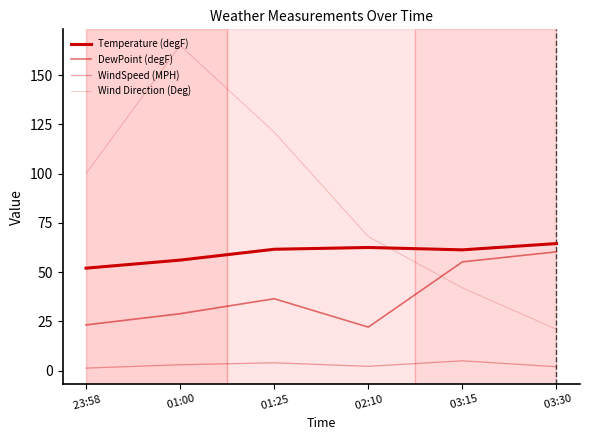

Reading left to right, what are all the values shown in this chart?

Temperature (degF):  23:58=52.0	 01:00=56.1	 01:25=61.6	 02:10=62.5	 03:15=61.3	 03:30=64.5
DewPoint (degF):  23:58=23.2	 01:00=28.9	 01:25=36.5	 02:10=22.1	 03:15=55.2	 03:30=60.3
WindSpeed (MPH):  23:58=1.3	 01:00=3.0	 01:25=4.0	 02:10=2.2	 03:15=5.0	 03:30=2.0
Wind Direction (Deg):  23:58=100.0	 01:00=165.0	 01:25=121.0	 02:10=68.0	 03:15=42.0	 03:30=21.0